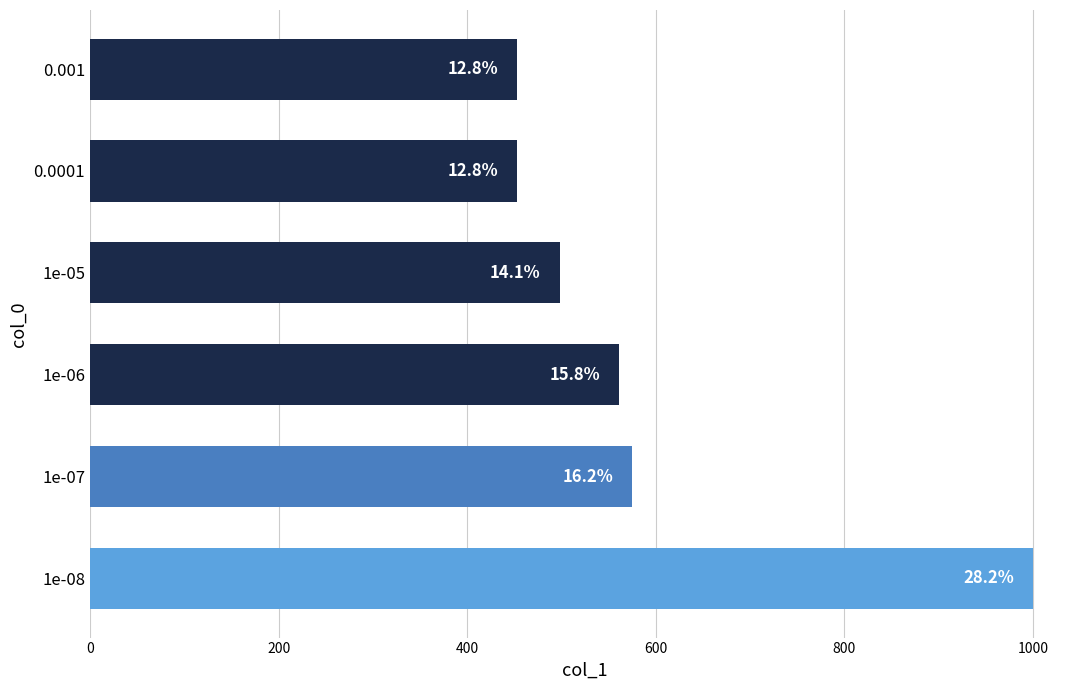

What is the difference between the second highest and minimum values?

122